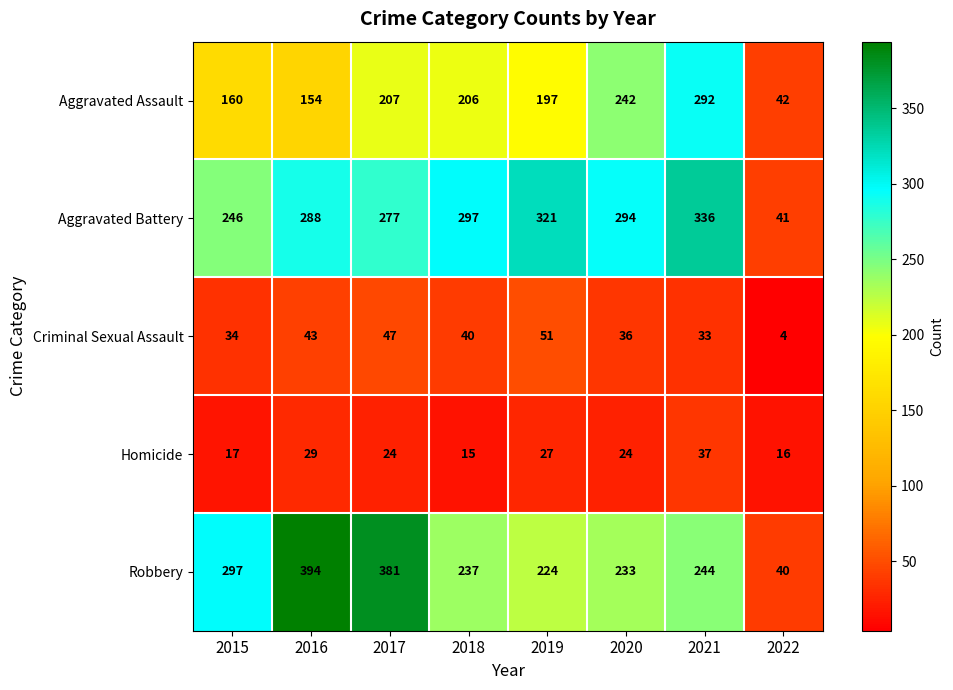

What is the greatest value displayed?

394